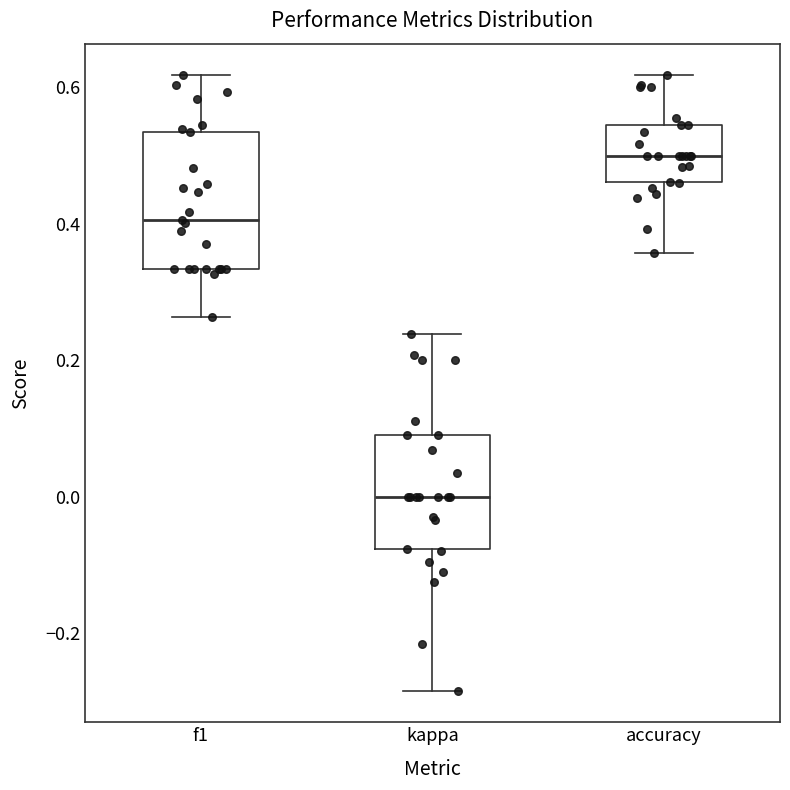

Which box is the tallest, from its lower edge to its upper edge?

f1